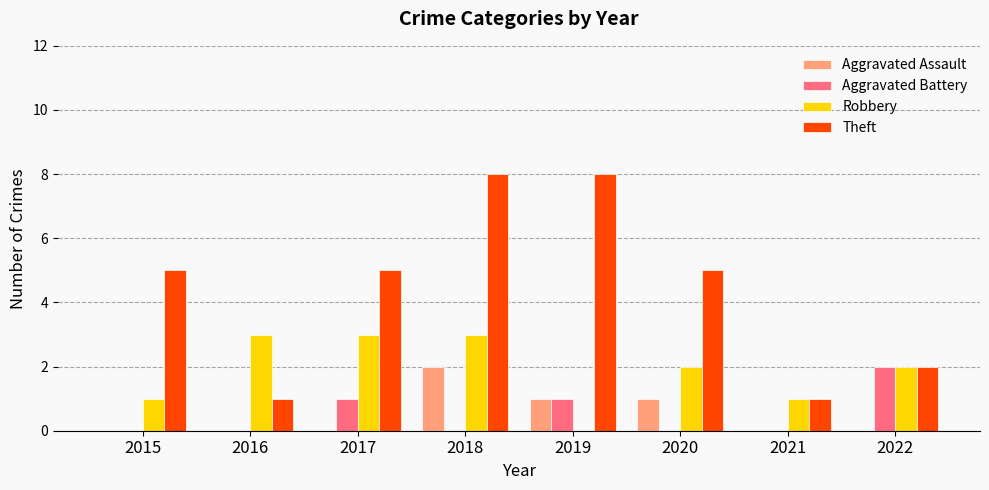

Reading right to left, transcribe all the data shown in this chart.

Aggravated Assault: 2022=0	2021=0	2020=1	2019=1	2018=2	2017=0	2016=0	2015=0
Aggravated Battery: 2022=2	2021=0	2020=0	2019=1	2018=0	2017=1	2016=0	2015=0
Robbery: 2022=2	2021=1	2020=2	2019=0	2018=3	2017=3	2016=3	2015=1
Theft: 2022=2	2021=1	2020=5	2019=8	2018=8	2017=5	2016=1	2015=5